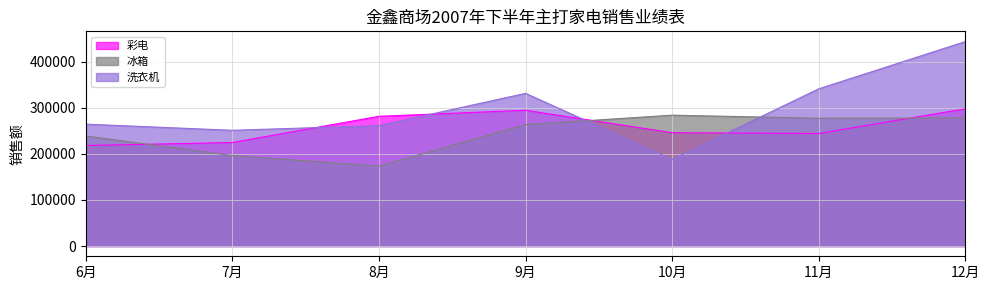

How many distinct data groups are displayed?

3